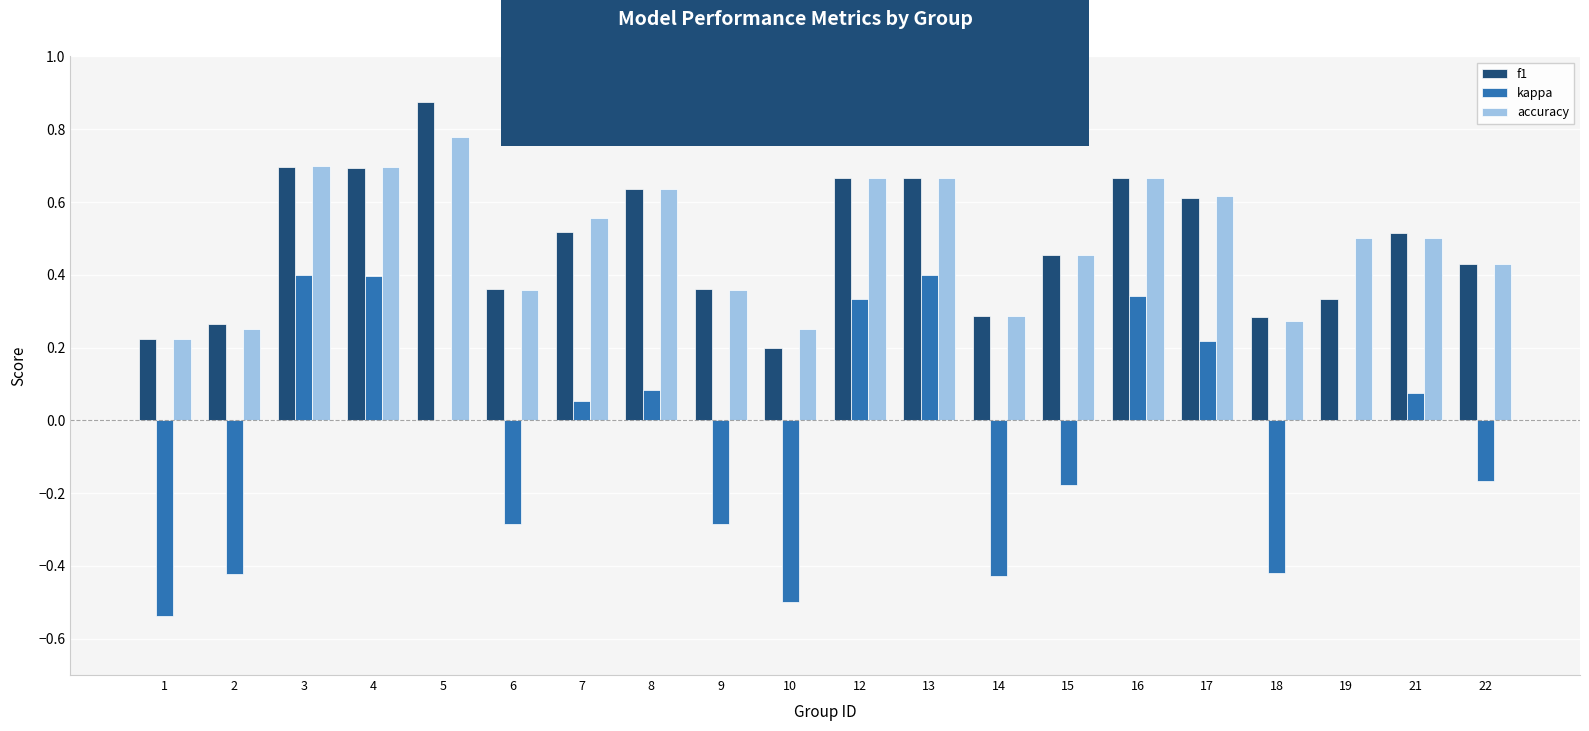

Is the value of f1 at 5 greater than the value of accuracy at 10?

Yes